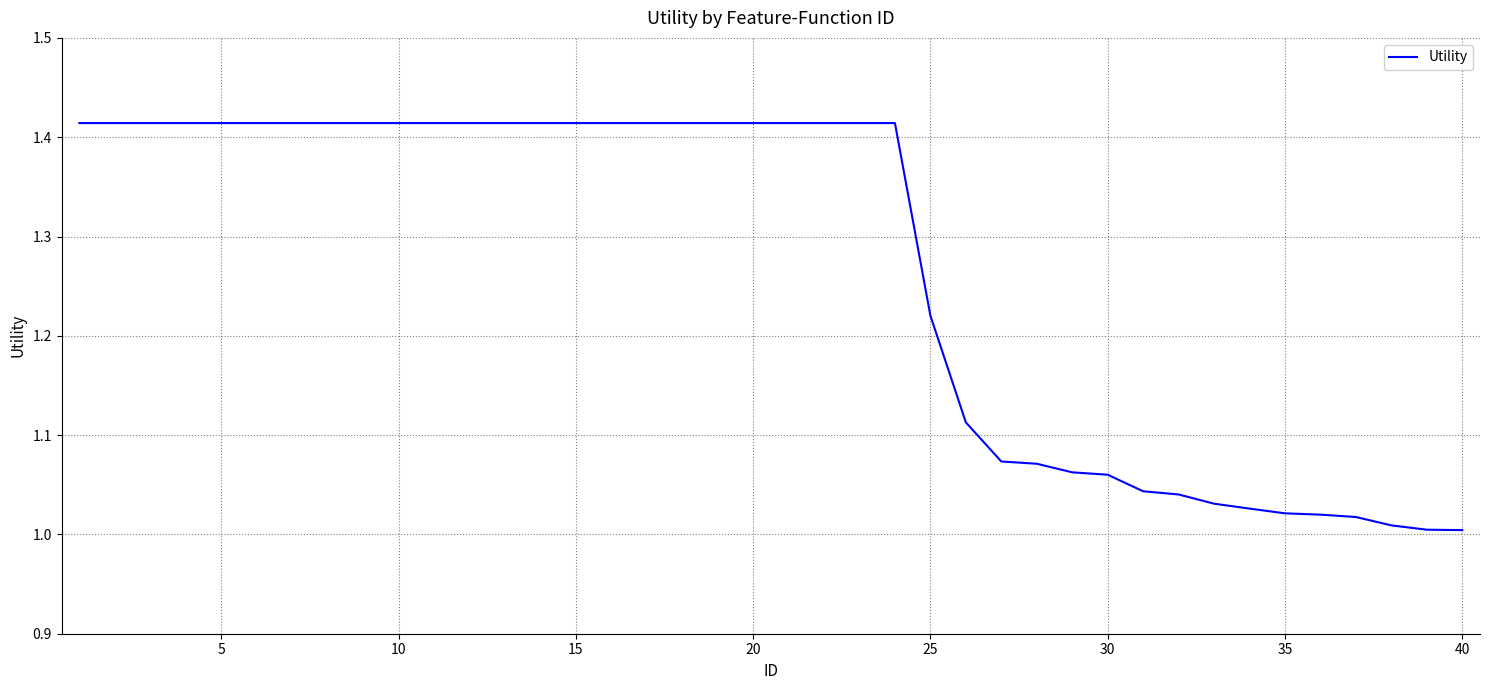

What is the difference between the maximum and minimum values?

0.4